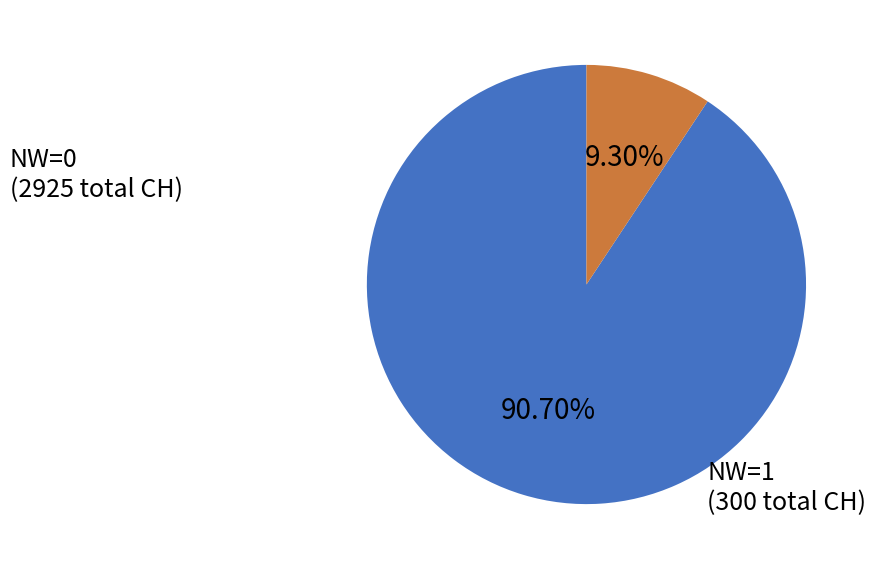

Do NW=0 and NW=1 together represent more than half of the pie?

Yes